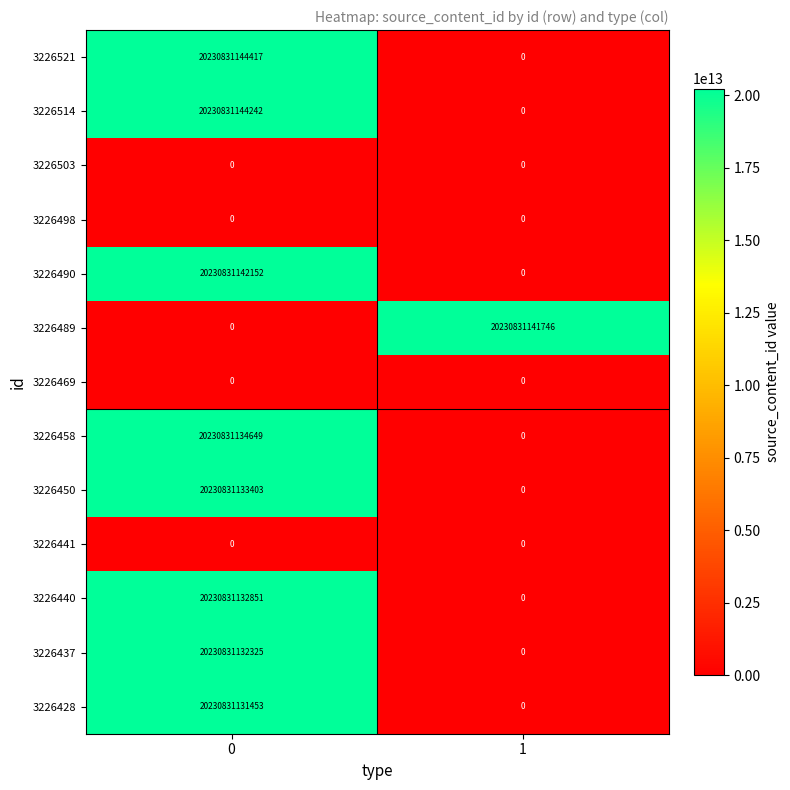

List the labels in order of 3226458 value, smallest first.

1, 0